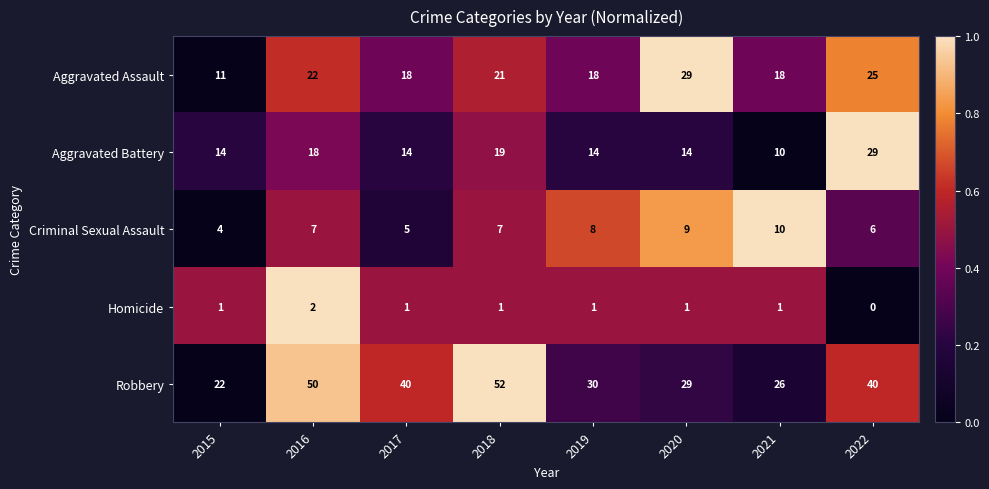

Which series changed the most between 2017 and 2022?

Aggravated Battery